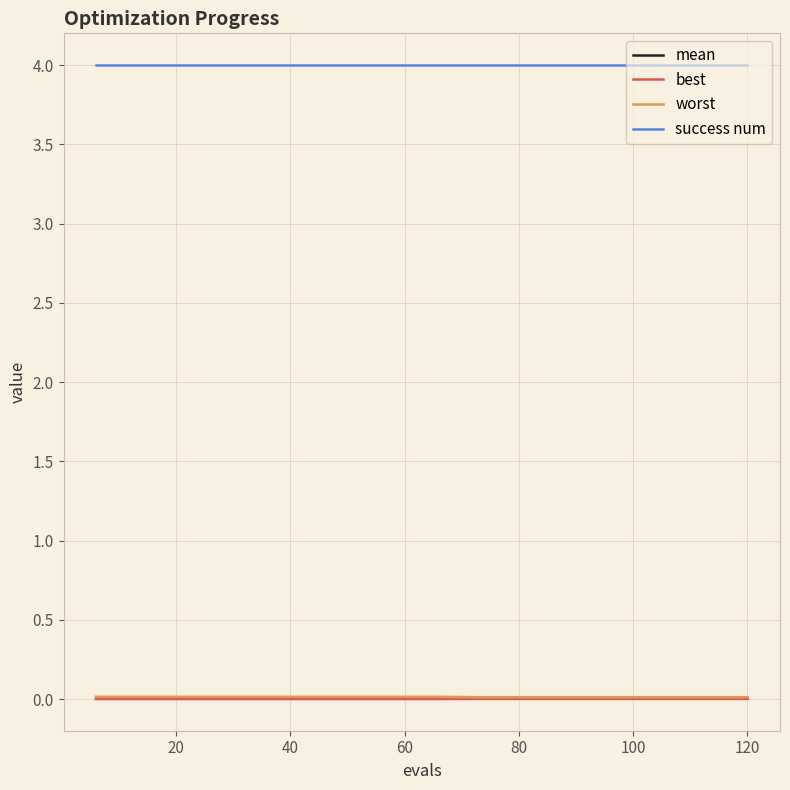

True or false: success num and best cross at least once.

False